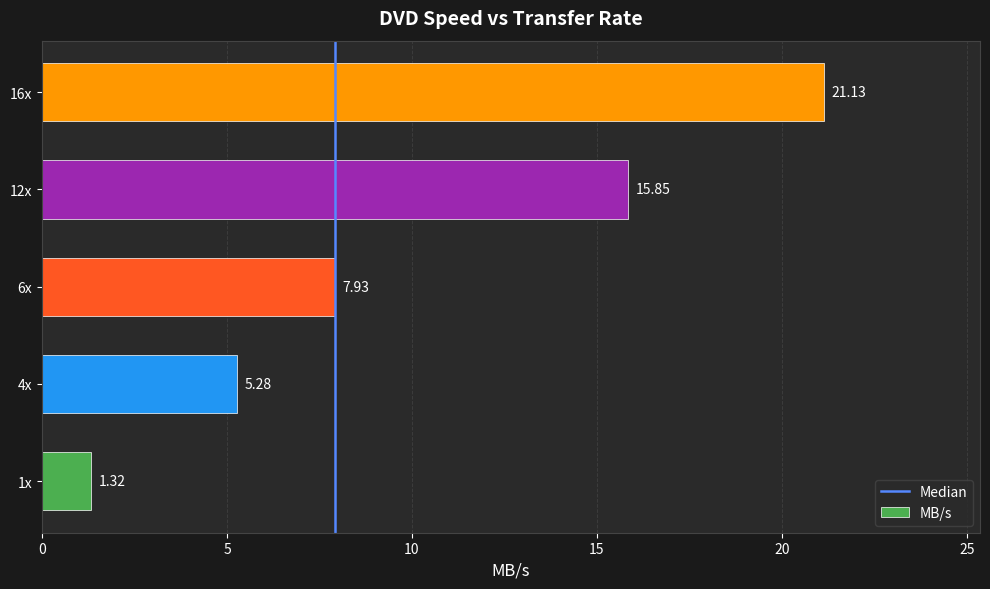

Are the bars horizontal?

Yes